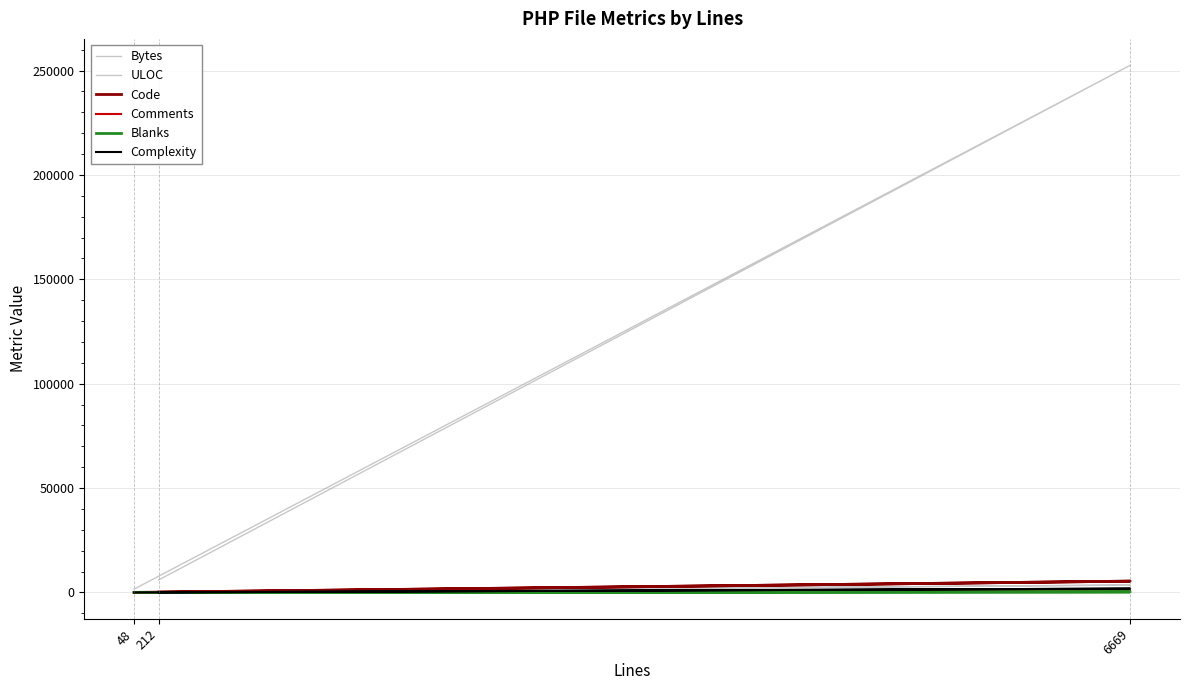

Rank the series by their maximum value, from lowest to highest.

Blanks, Comments, Complexity, ULOC, Code, Bytes